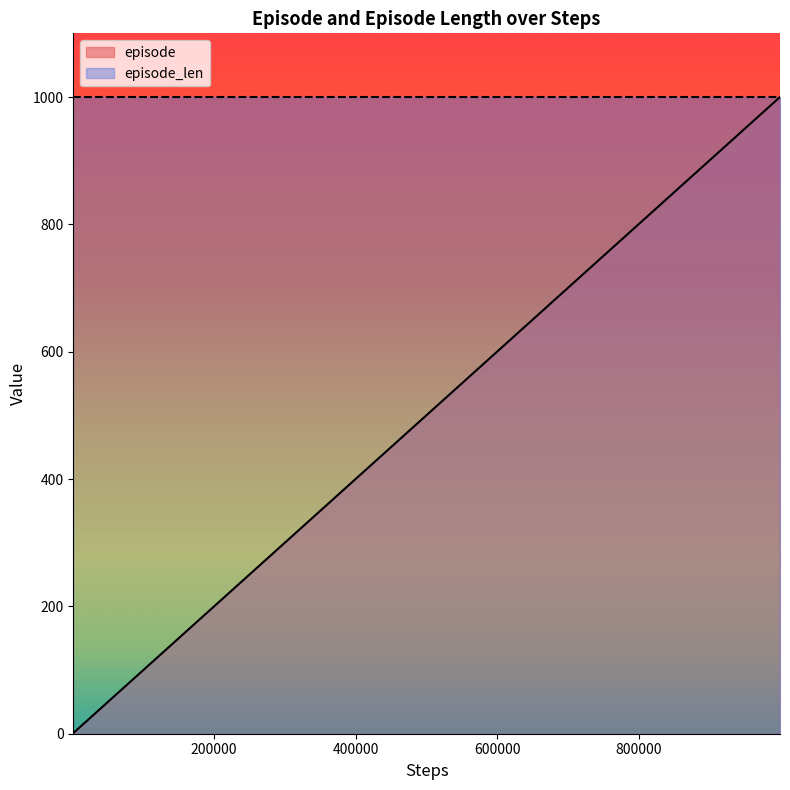

What is the difference between the values at 600000 and 140000?

460